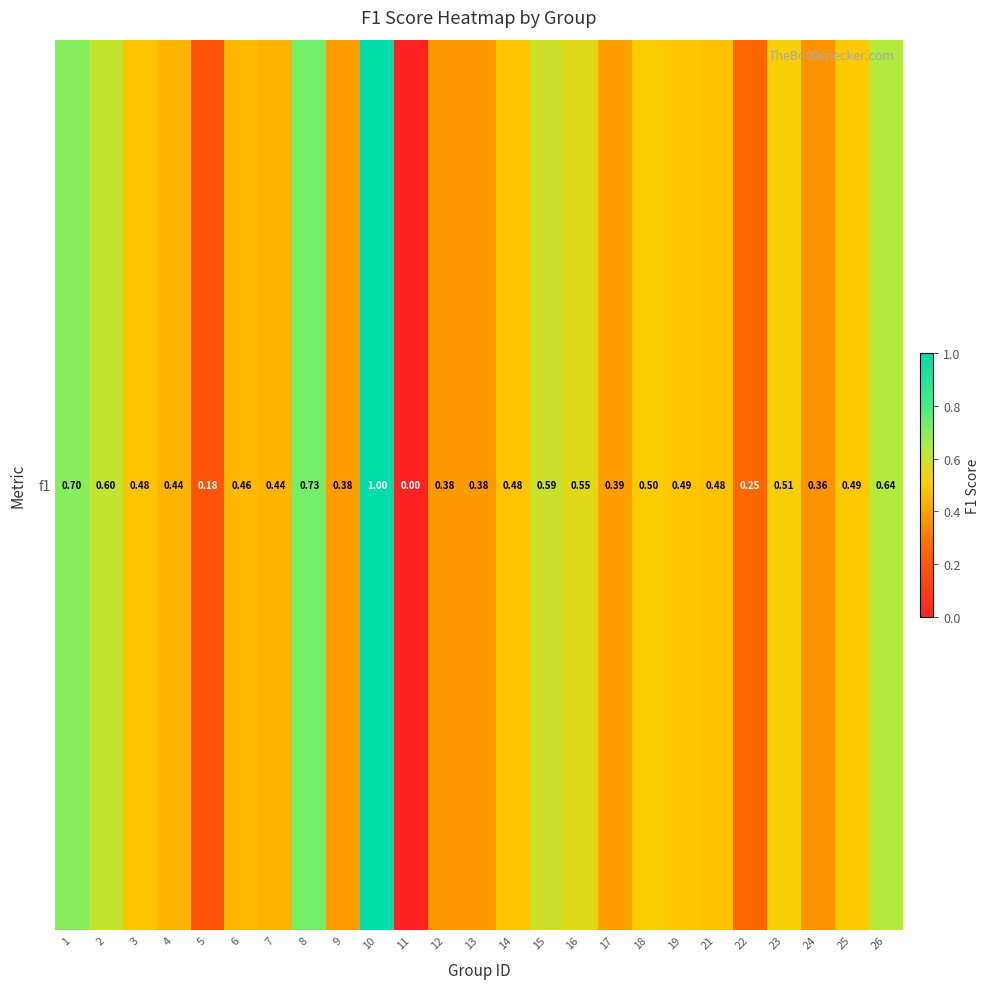

Reading left to right, extract all data points from this chart.

0.7	0.6	0.5	0.4	0.2	0.5	0.4	0.7	0.4	1.0	0.0	0.4	0.4	0.5	0.6	0.6	0.4	0.5	0.5	0.5	0.3	0.5	0.4	0.5	0.6